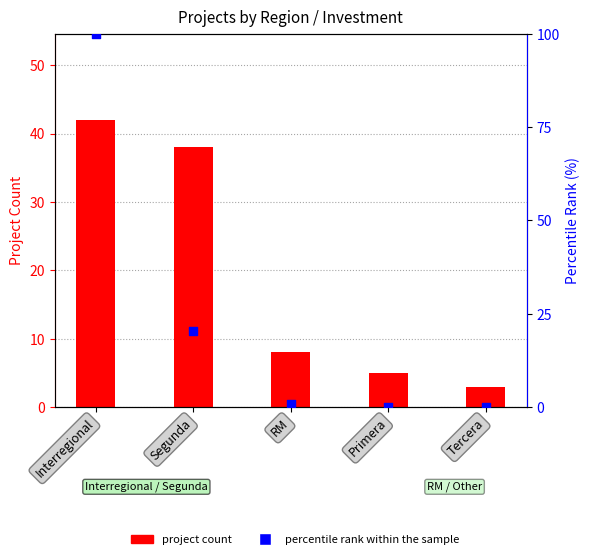

What is the total value across all series at Segunda?

58.4